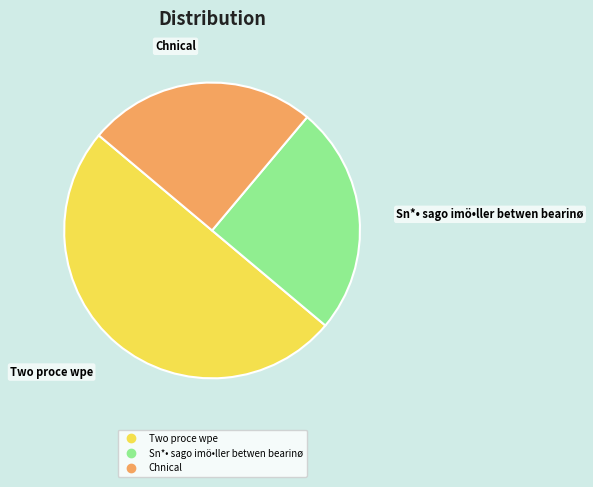

True or false: Chnical accounts for 31% of the total.

False